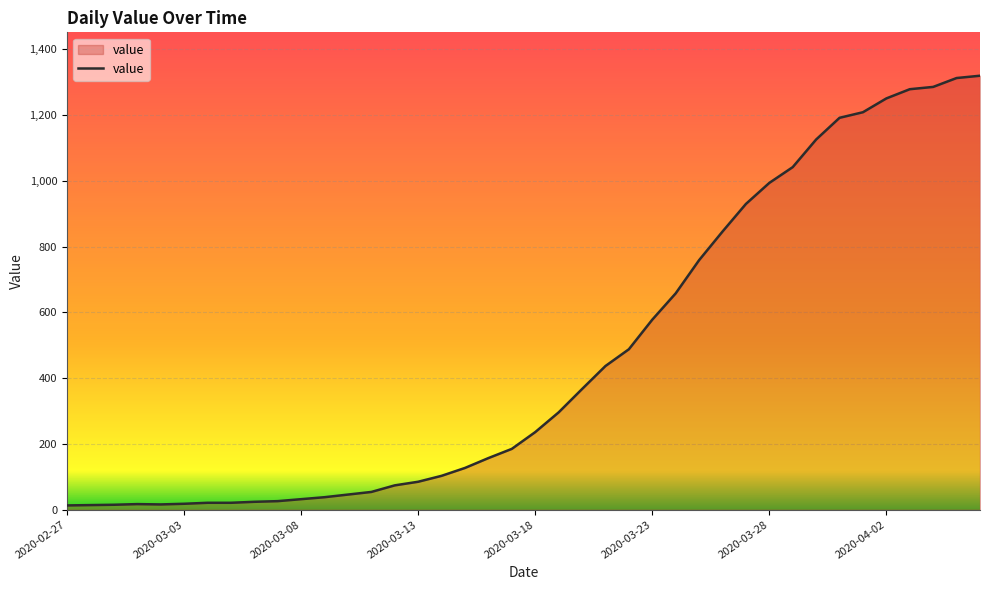

What is the difference between the maximum and minimum values?

1307